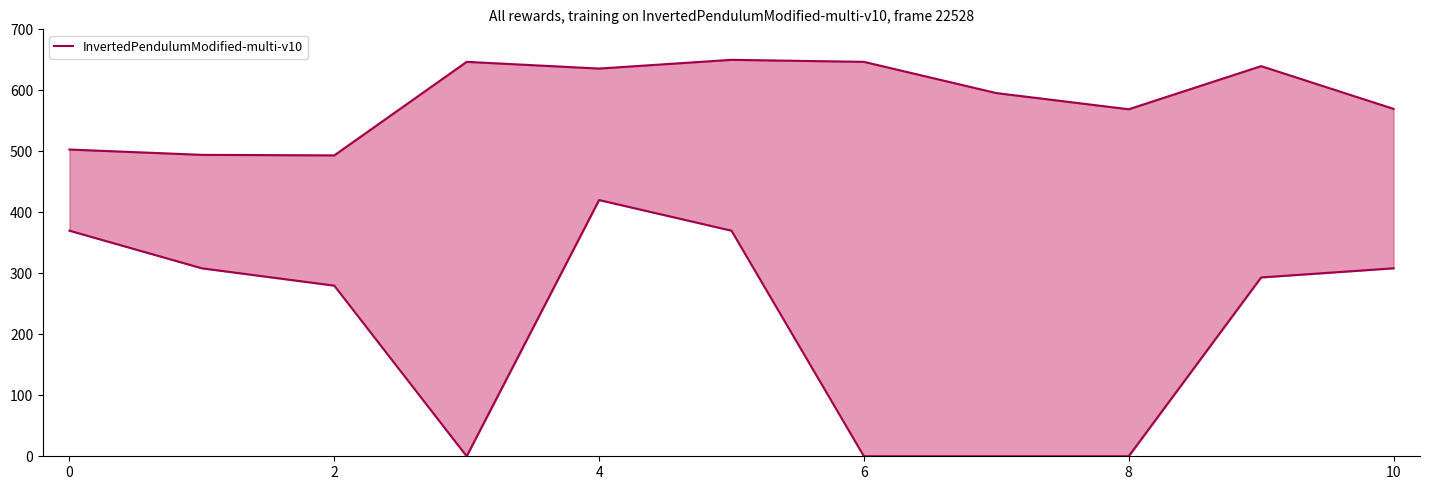

Is it true that the value at 8 is 151.5?

False